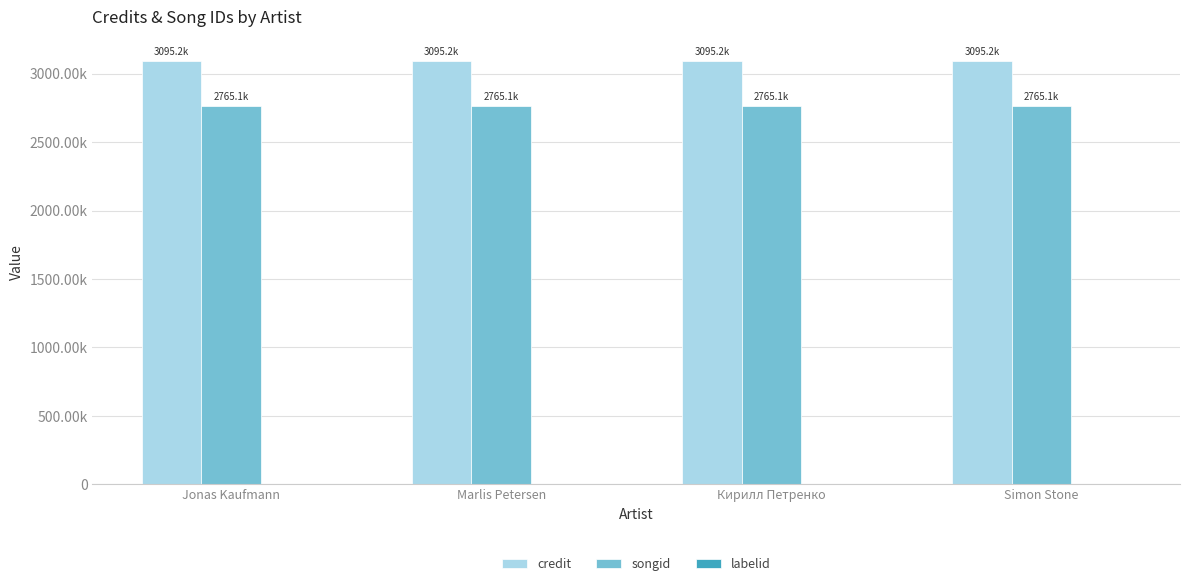

Reading right to left, what are all the values shown in this chart?

credit: Simon Stone=3095183	Кирилл Петренко=3095183	Marlis Petersen=3095183	Jonas Kaufmann=3095183
songid: Simon Stone=2765051	Кирилл Петренко=2765051	Marlis Petersen=2765051	Jonas Kaufmann=2765051
labelid: Simon Stone=-1	Кирилл Петренко=-1	Marlis Petersen=-1	Jonas Kaufmann=-1